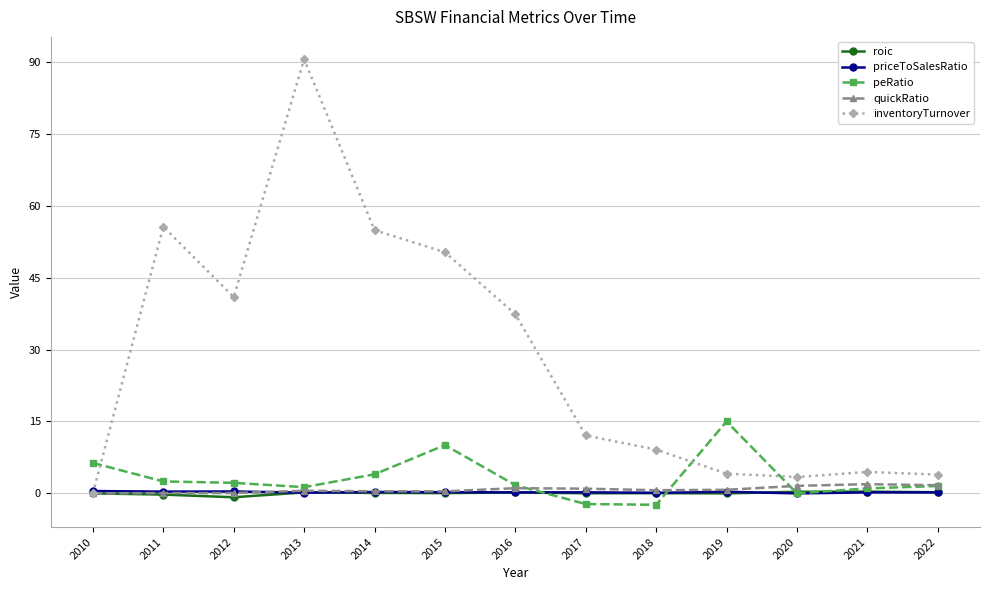

What is the sum of all roic values?

0.5